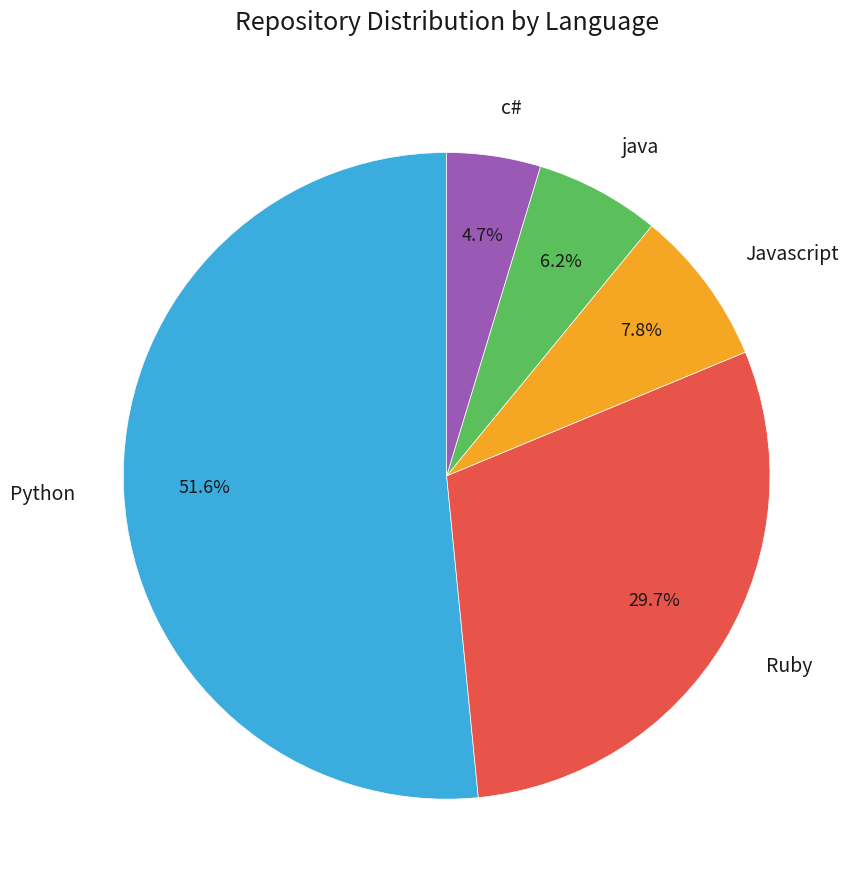

Is there any slice that represents more than half of the pie?

Yes